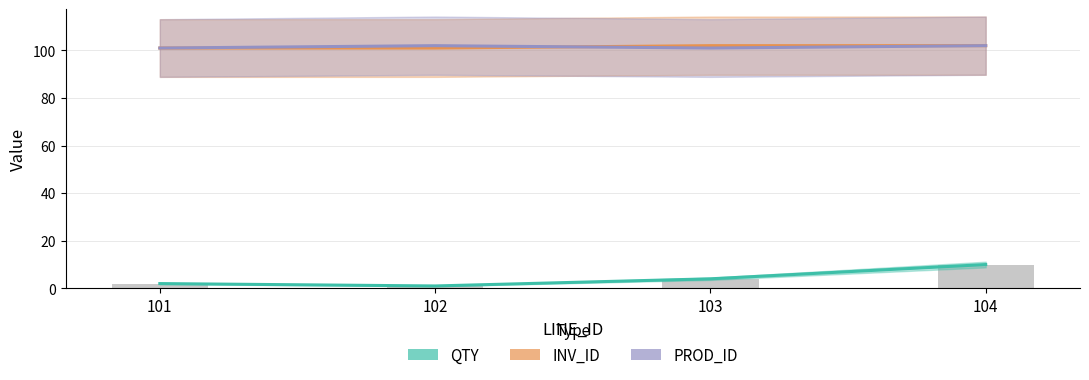

What is the smallest value displayed?

1